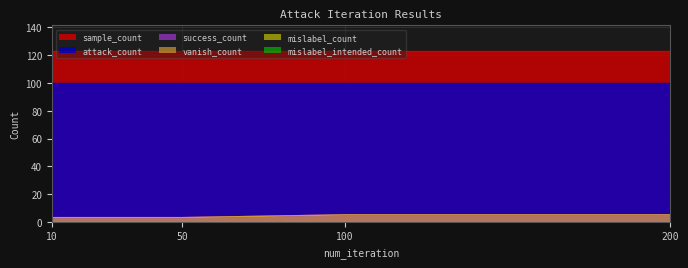

At how many categories does at least one series exceed 85?

4